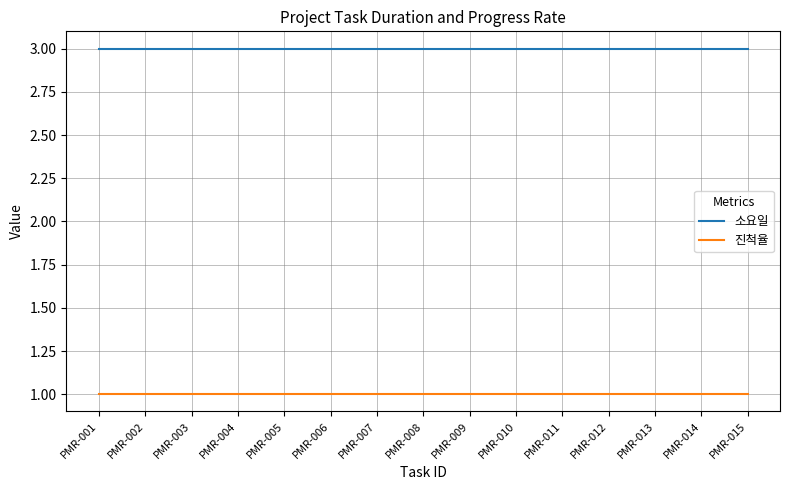

The value of 소요일 at PMR-007 is 3. True or false?

True